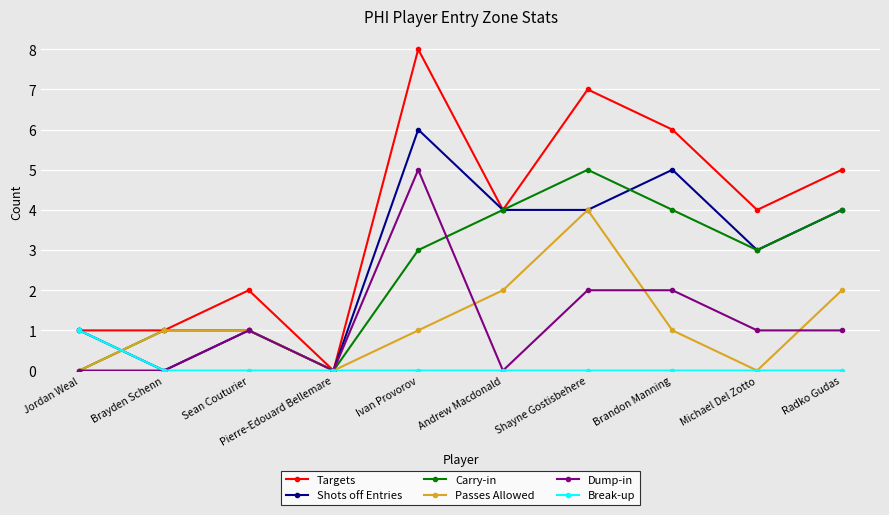

Reading right to left, list all the values displayed in this chart.

Targets: 5	4	6	7	4	8	0	2	1	1
Shots off Entries: 4	3	5	4	4	6	0	1	0	1
Carry-in: 4	3	4	5	4	3	0	1	1	0
Passes Allowed: 2	0	1	4	2	1	0	1	1	0
Dump-in: 1	1	2	2	0	5	0	1	0	0
Break-up: 0	0	0	0	0	0	0	0	0	1